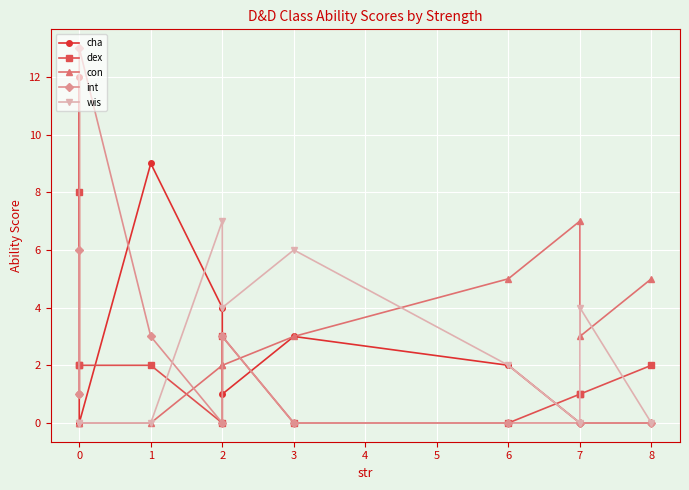

Reading left to right, what are all the values shown in this chart?

cha: 1	12	0	9	4	1	3	2	0	0	0
dex: 8	2	2	2	0	3	0	0	1	1	2
con: 0	0	0	0	2	2	3	5	7	3	5
int: 6	1	13	3	0	3	0	0	0	0	0
wis: 0	0	0	0	7	4	6	2	0	4	0